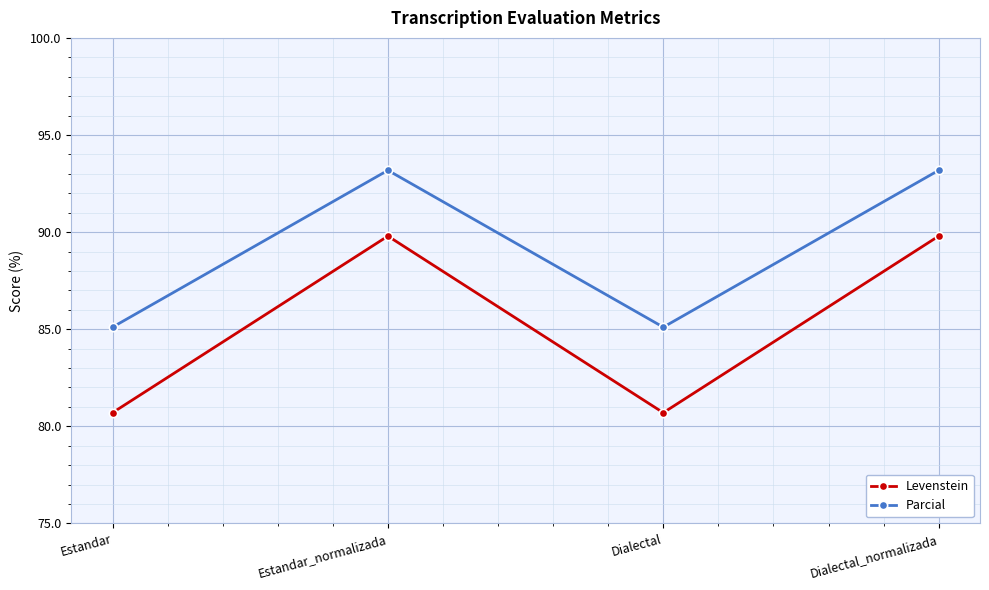

What is the approximate value of Parcial at Dialectal_normalizada?

93.2